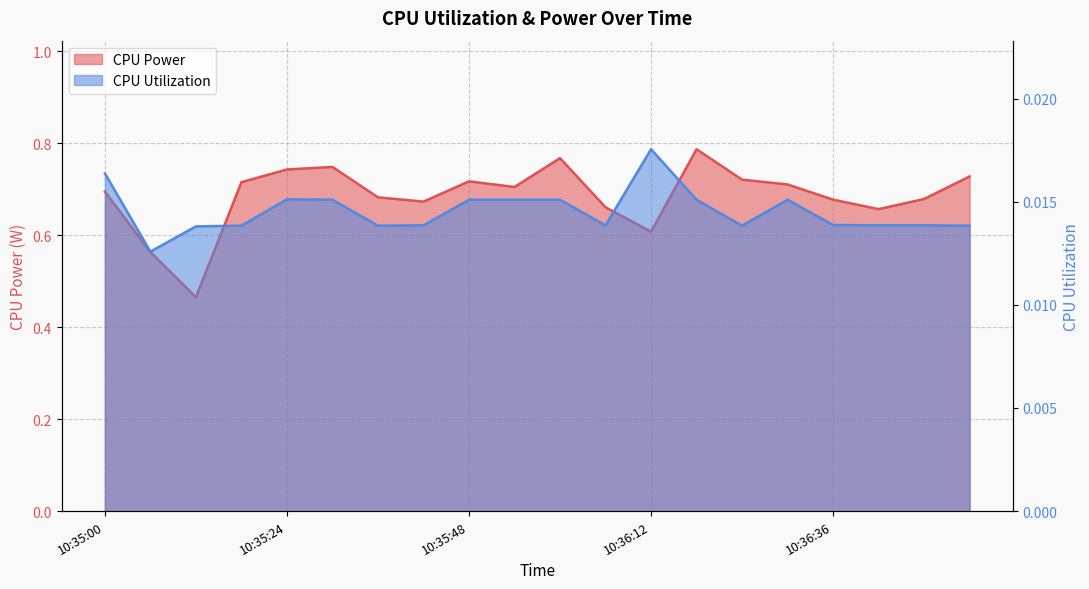

Which series has the largest range (max minus min)?

CPU Power